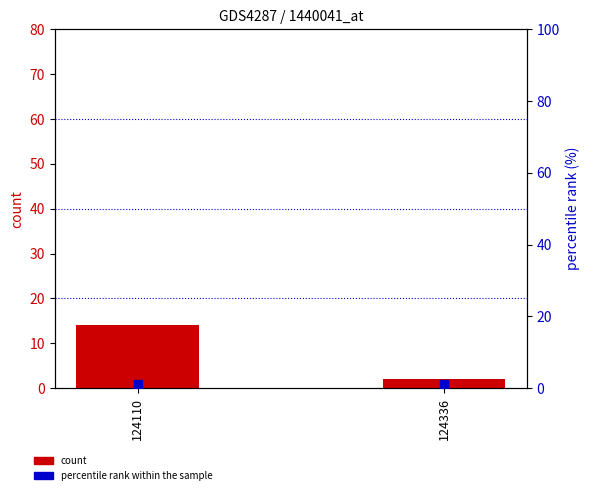

At which category is the sum across all series the highest?

124110